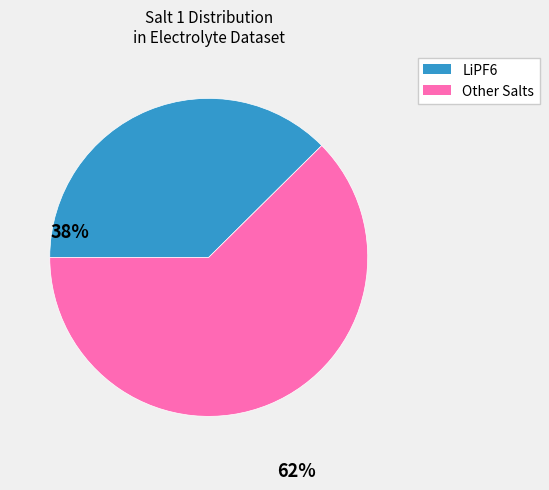

Count the number of slices in the pie.

2